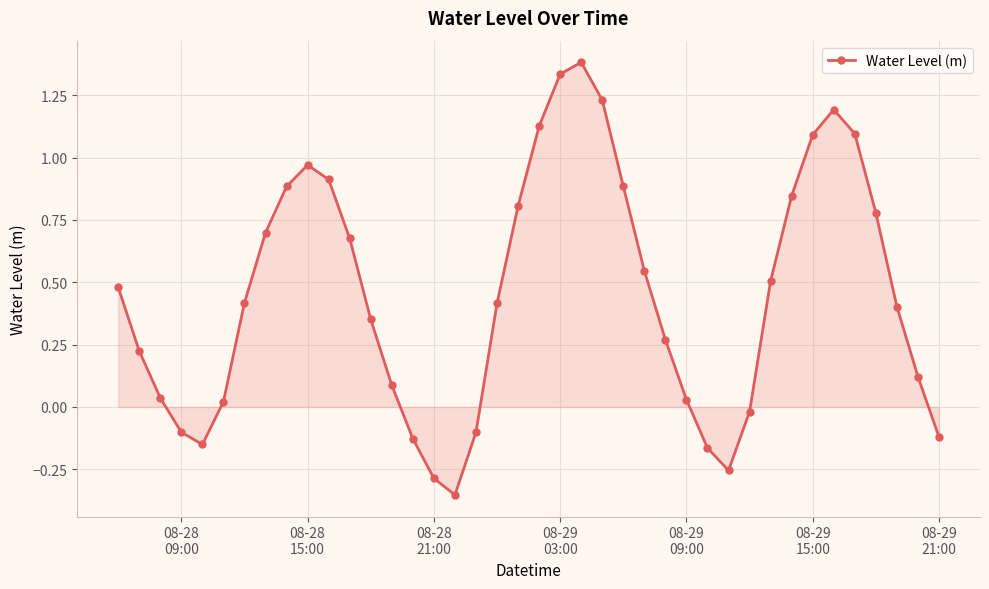

What is the difference between the maximum and second lowest values?

1.7